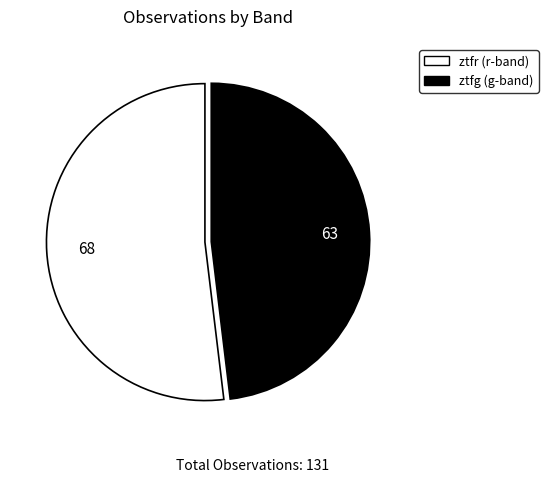

Is it true that ztfr is 65% of the pie?

False